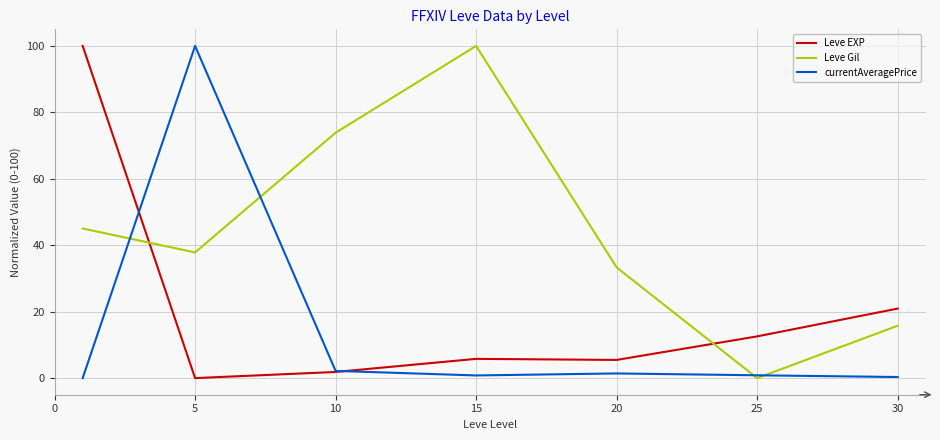

What is the difference between the second highest and second lowest values in the currentAveragePrice series?

1.8